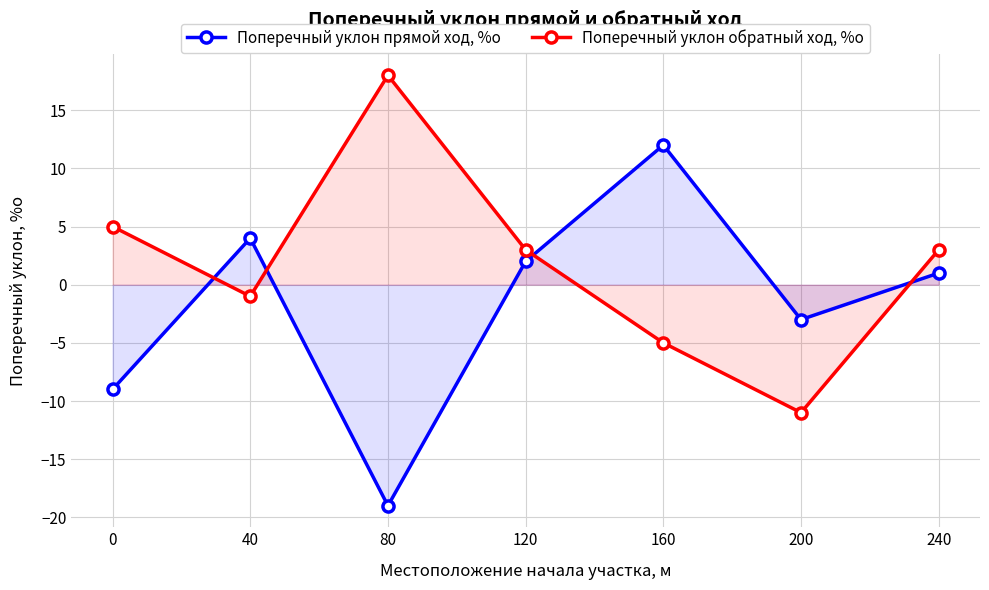

How many times do Поперечный уклон обратный ход, %о and Поперечный уклон прямой ход, %о cross each other?

4